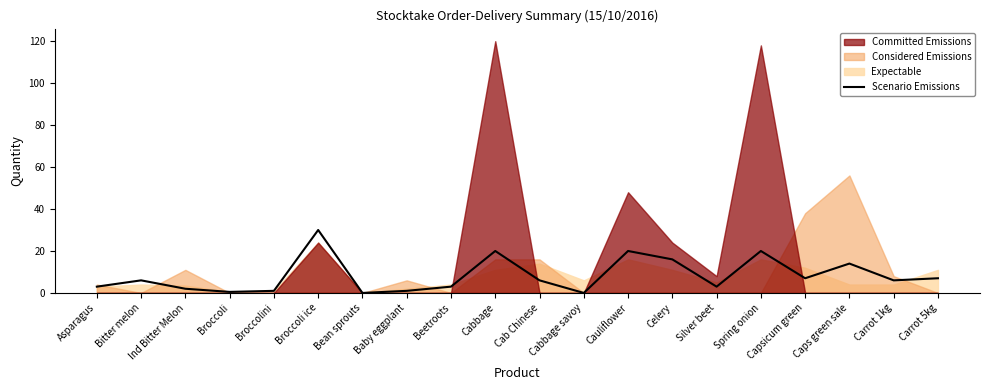

What is the label of the 20th point from the left?

Carrot 5kg